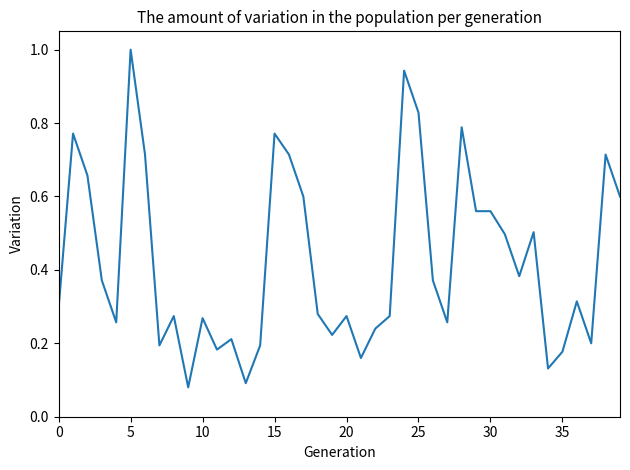

What is the sum of all values?

16.9